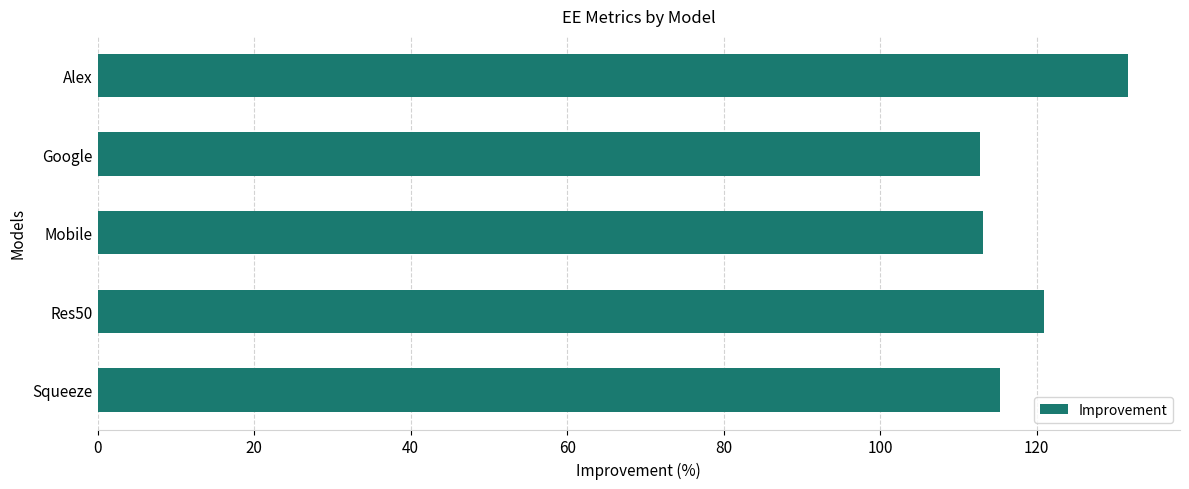

What is the label of the 1st bar from the bottom?

Squeeze